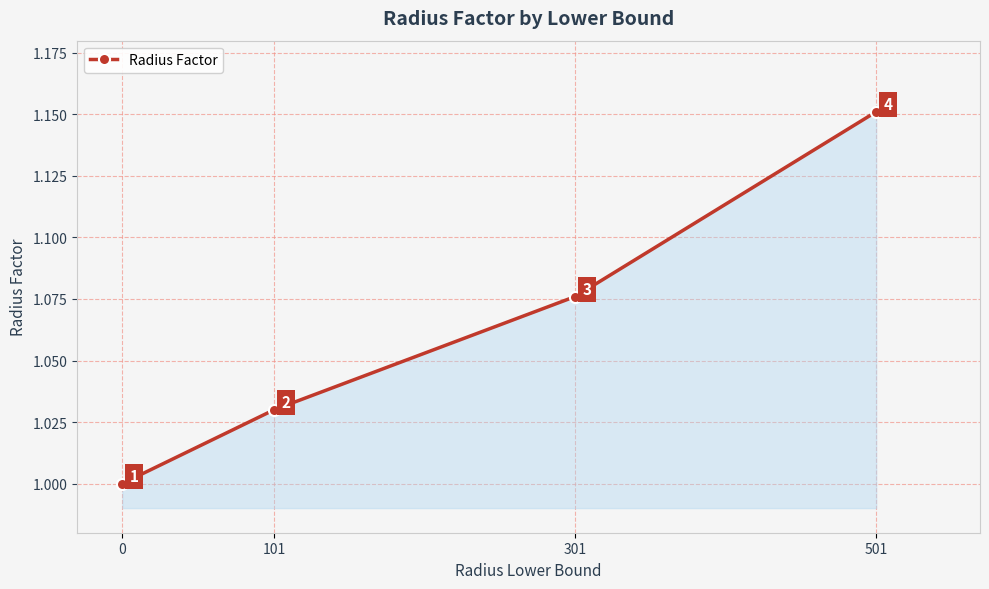

What is the sum of all values?

4.3